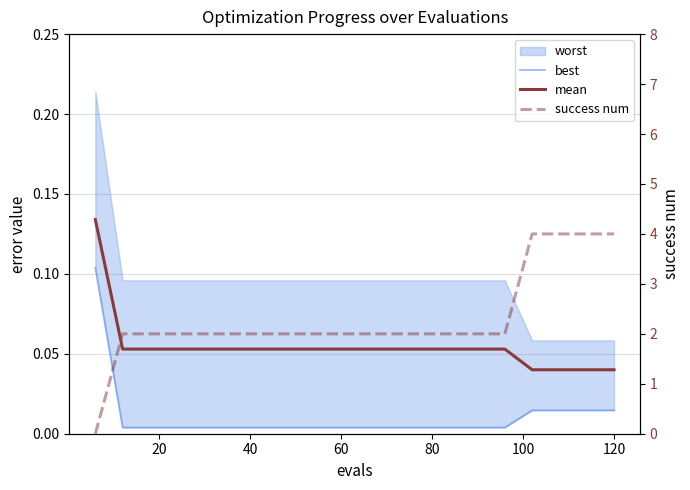

Which series has the largest range (max minus min)?

success num